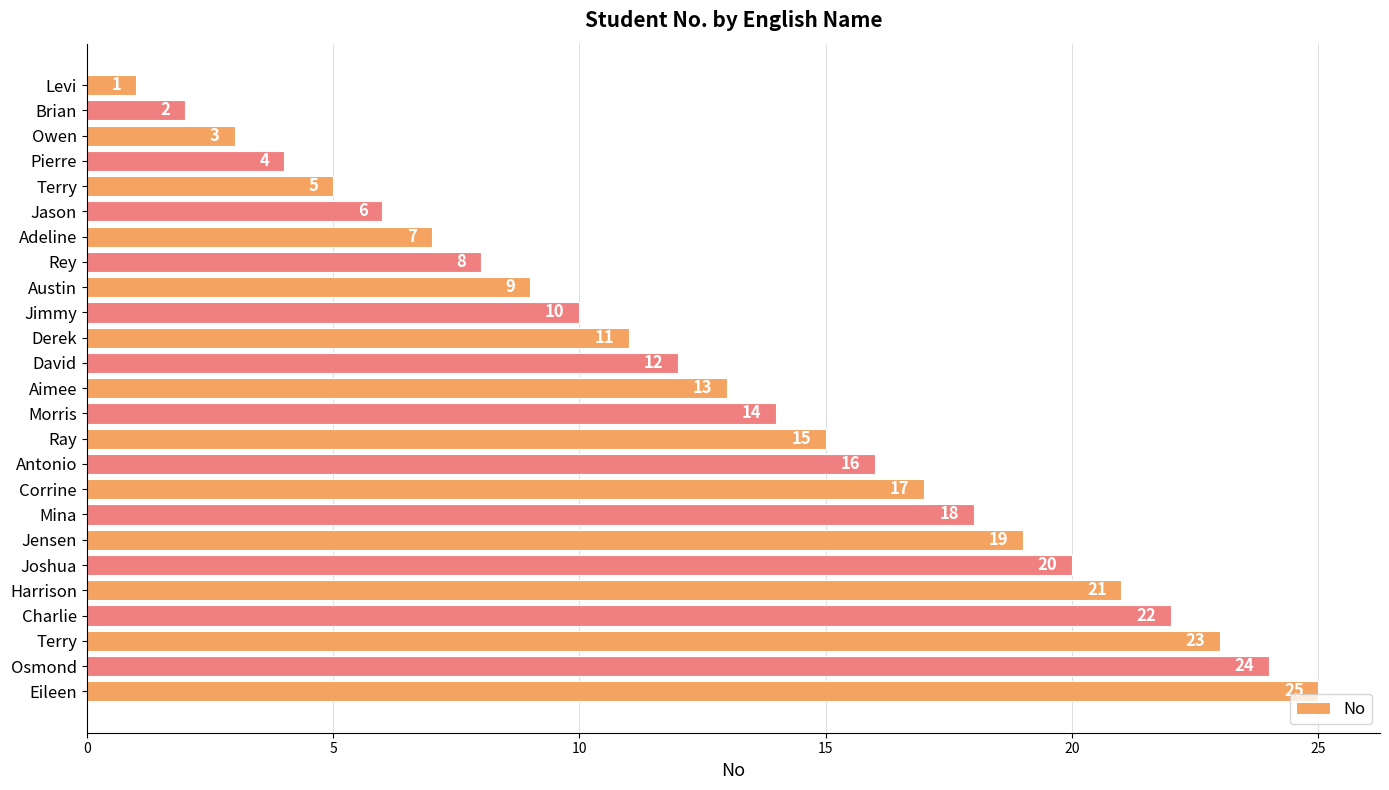

How many data points does each series have?

25